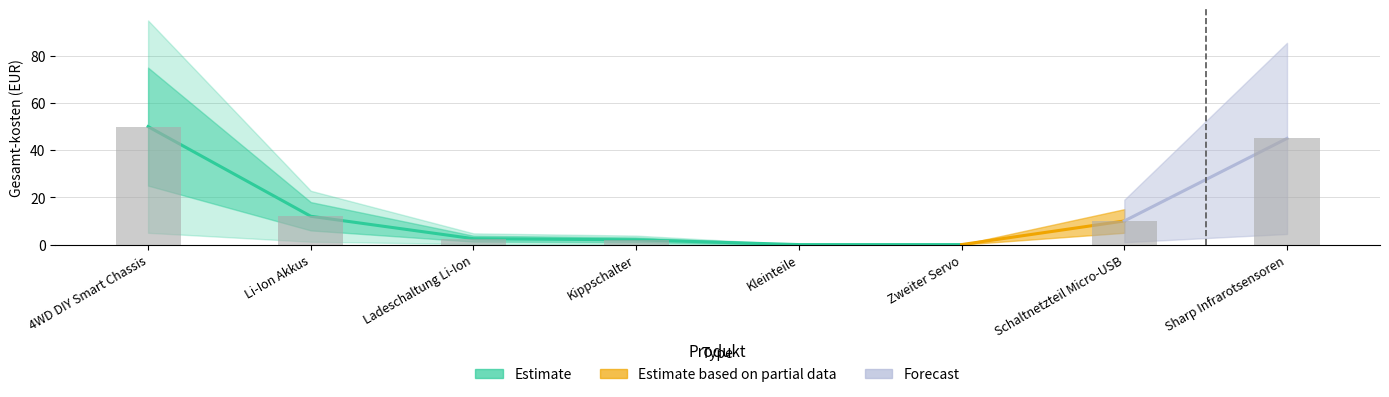

List the labels in order of value, largest first.

4WD DIY Smart Chassis, Sharp Infrarotsensoren, Li-Ion Akkus, Schaltnetzteil Micro-USB, Ladeschaltung Li-Ion, Kippschalter, Kleinteile, Zweiter Servo